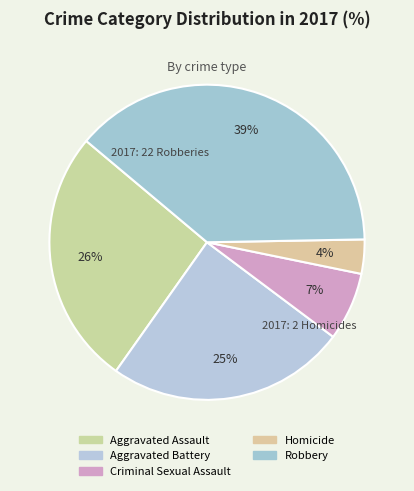

Count the number of slices in the pie.

5